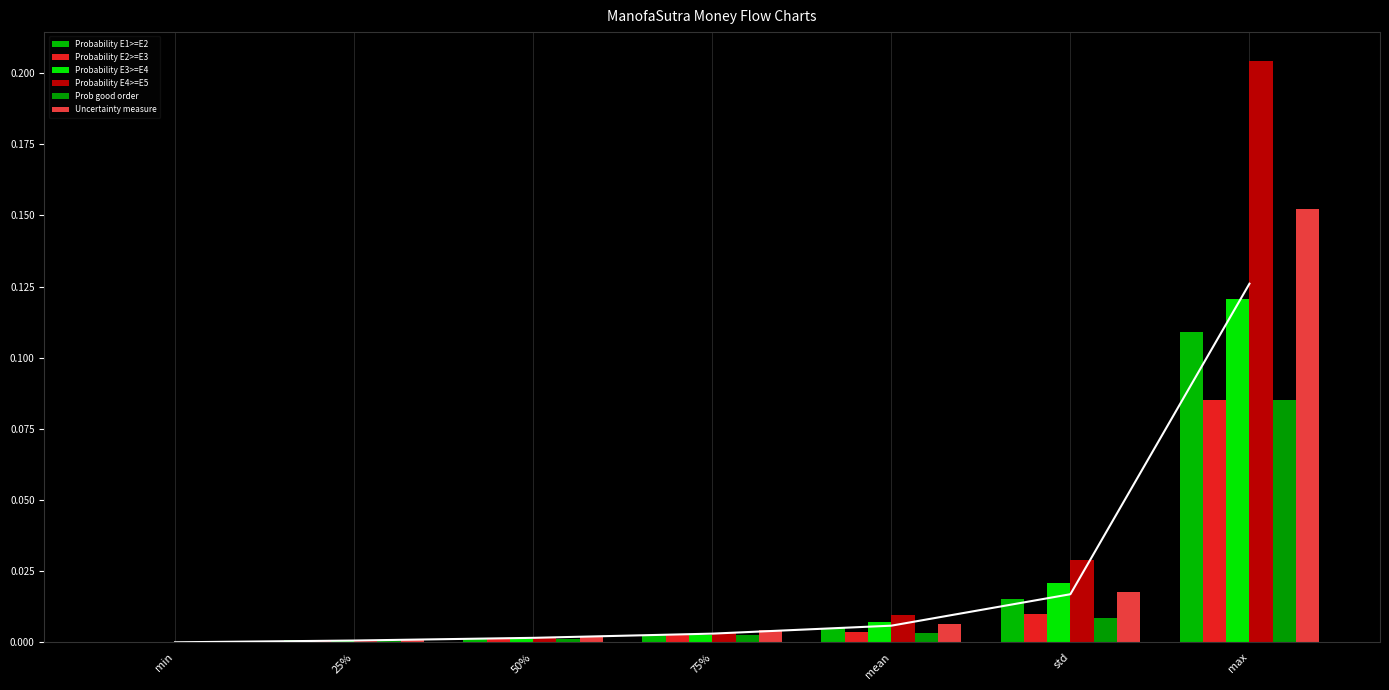

What is the sum of the Probability E4>=E5 values at max and min?

0.2